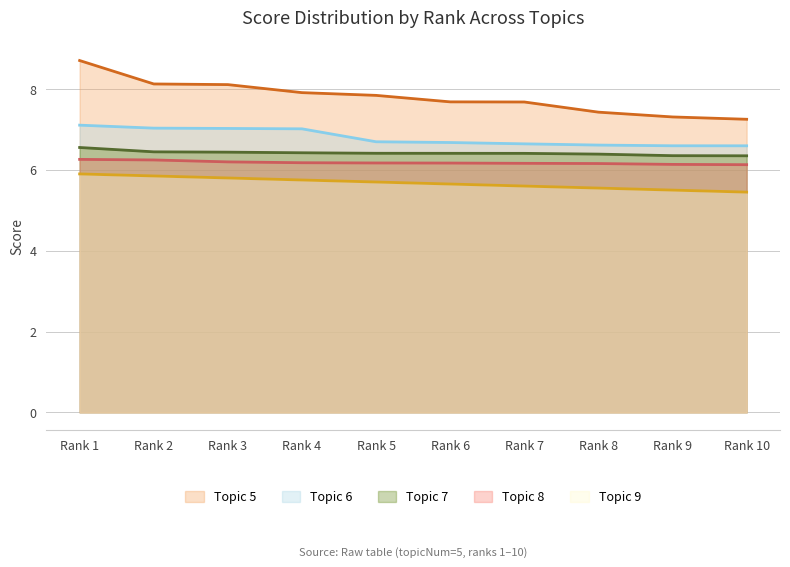

What is the sum of the Topic 6 values at Rank 9 and Rank 3?

13.6